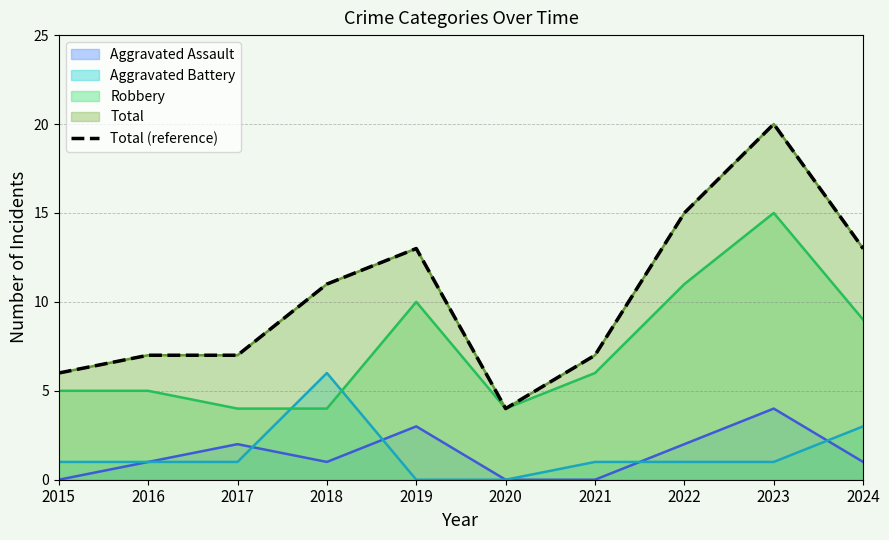

Between 2023 and 2015, which is larger?

2023